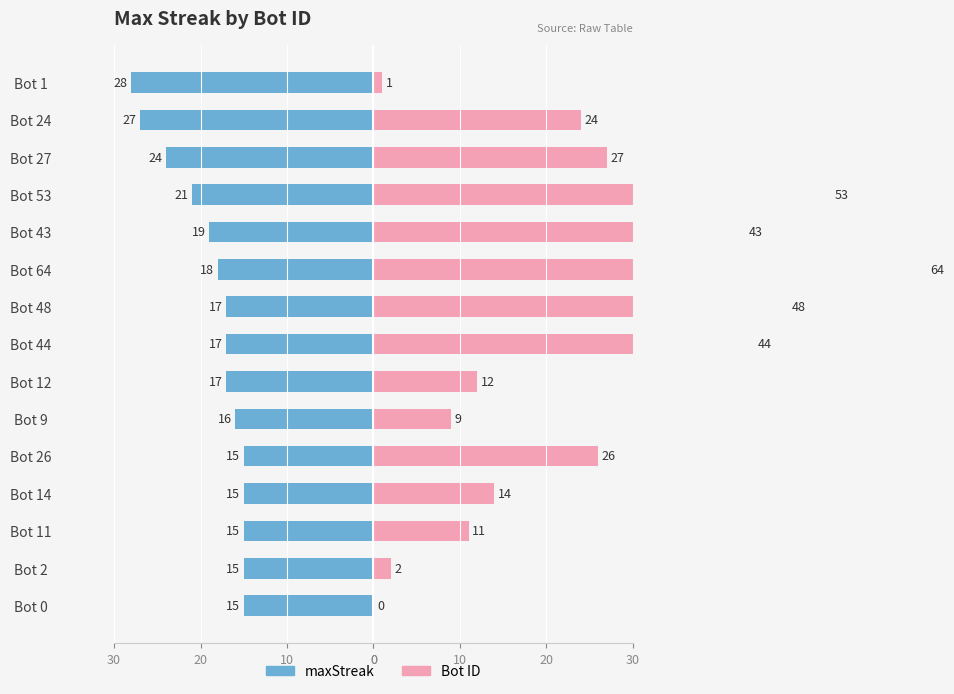

What is the value of the Bot ID bar at the 12th from the left?

14